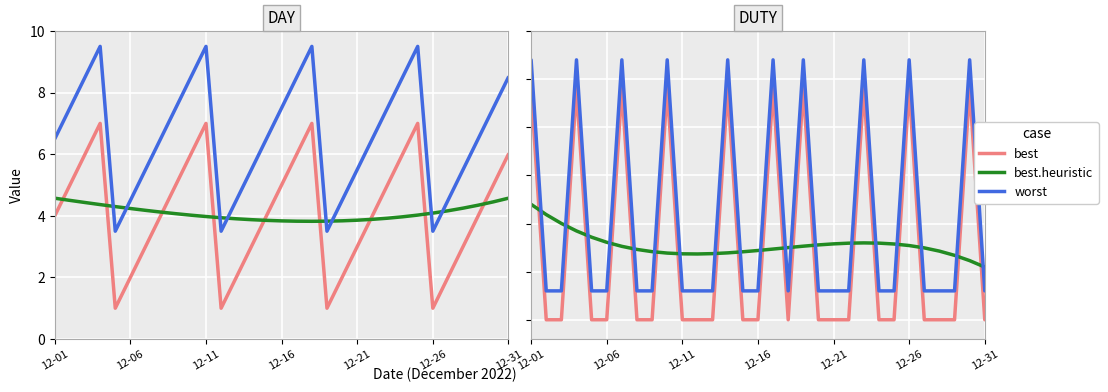

Which series has the widest spread of values?

DUTY